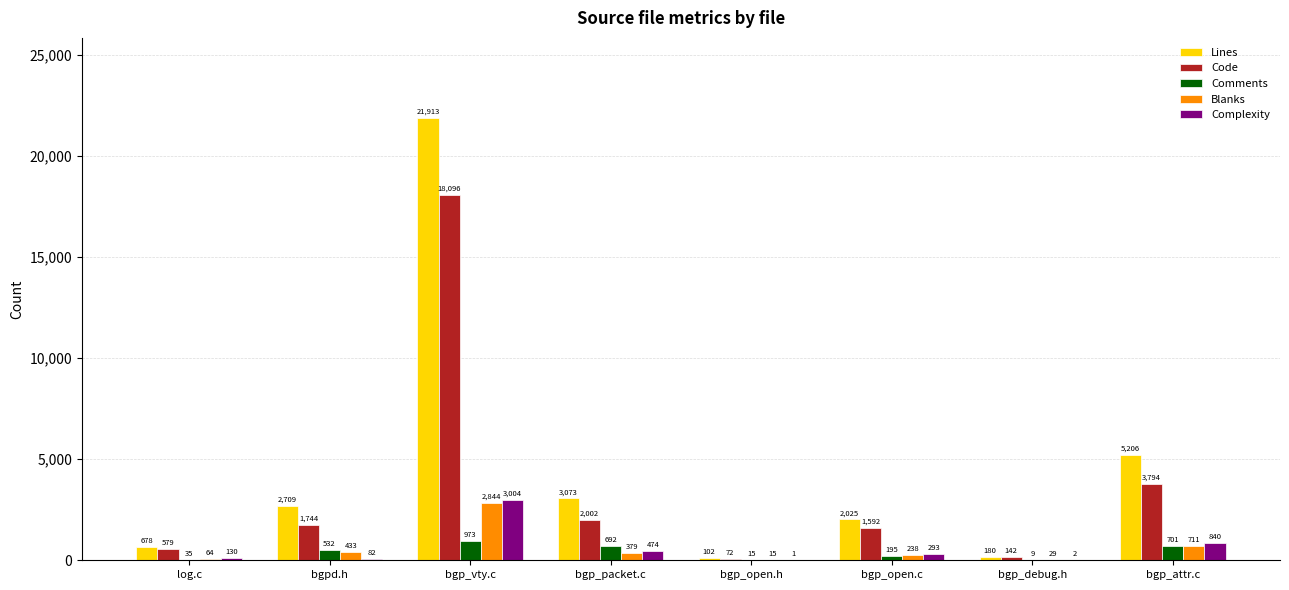

The value of Complexity at bgp_attr.c is 840. True or false?

True